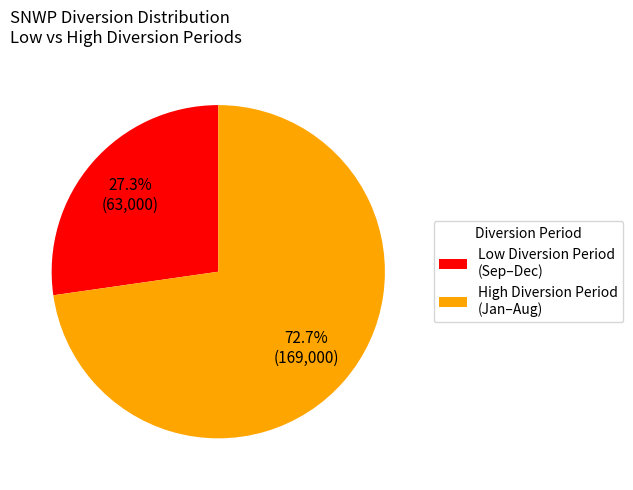

Between Low Diversion Period (Sep–Dec) and High Diversion Period (Jan–Aug), which is larger?

High Diversion Period (Jan–Aug)